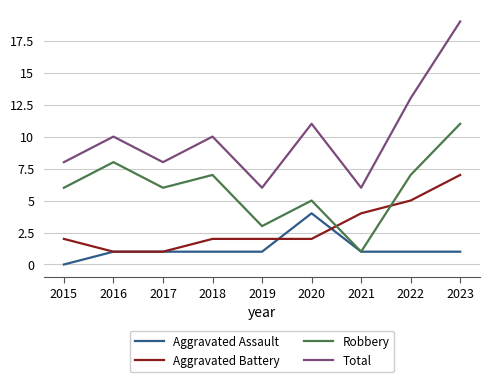

Is this an area chart (filled region under the line)?

No